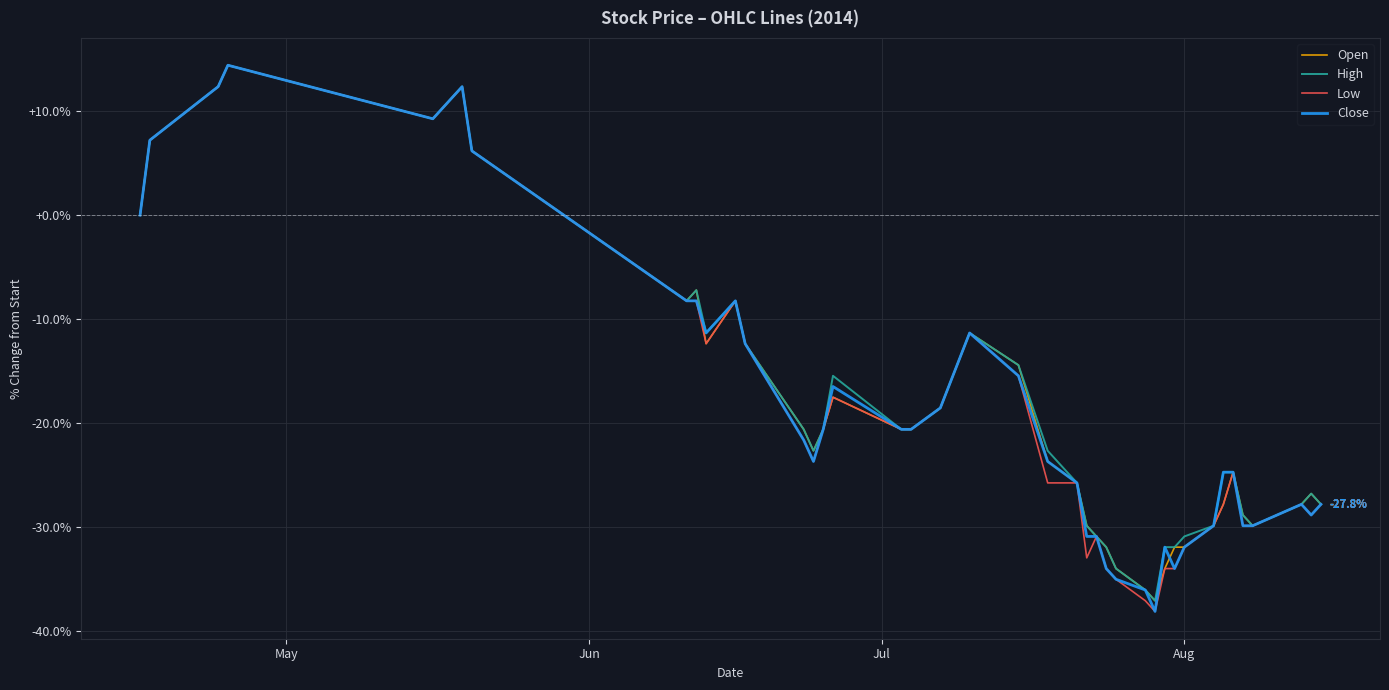

How many lines are shown in the chart?

4